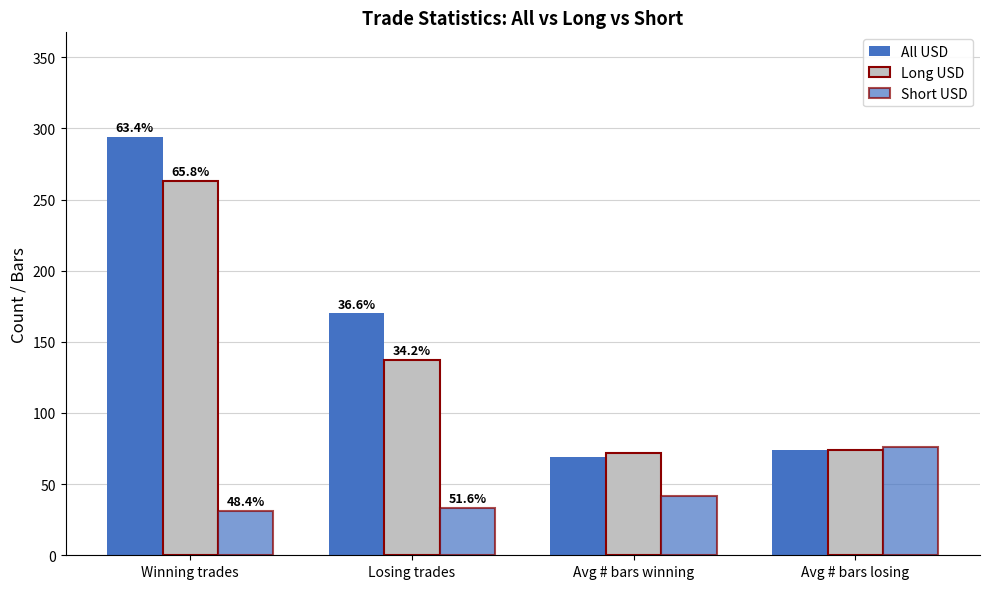

Reading left to right, transcribe all the data shown in this chart.

All USD: Winning trades=294	Losing trades=170	Avg # bars winning=69	Avg # bars losing=74
Long USD: Winning trades=263	Losing trades=137	Avg # bars winning=72	Avg # bars losing=74
Short USD: Winning trades=31	Losing trades=33	Avg # bars winning=42	Avg # bars losing=76